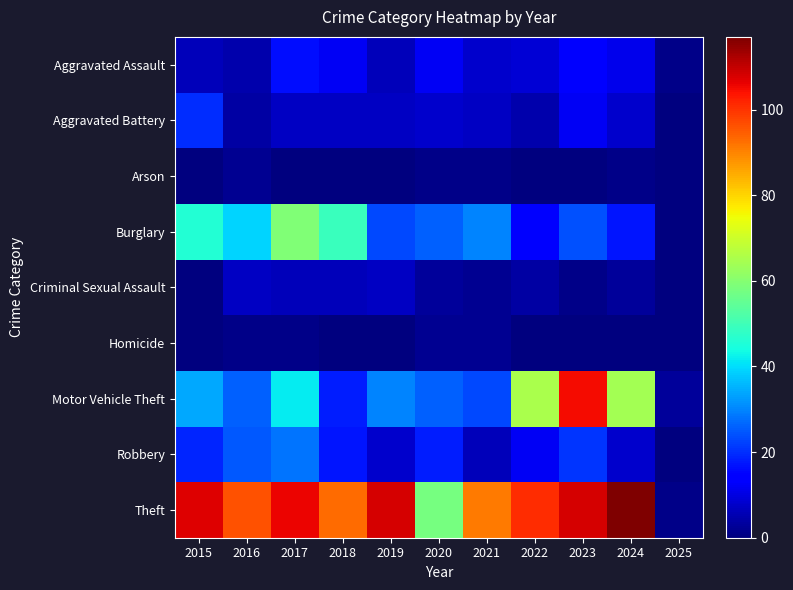

Which series changed the most between 2016 and 2025?

Theft